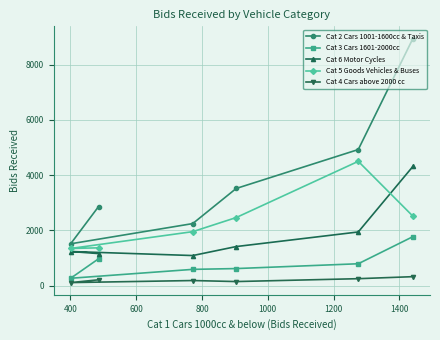

What is the difference between the maximum and second lowest values in the Cat 5 Goods Vehicles & Buses series?

3129